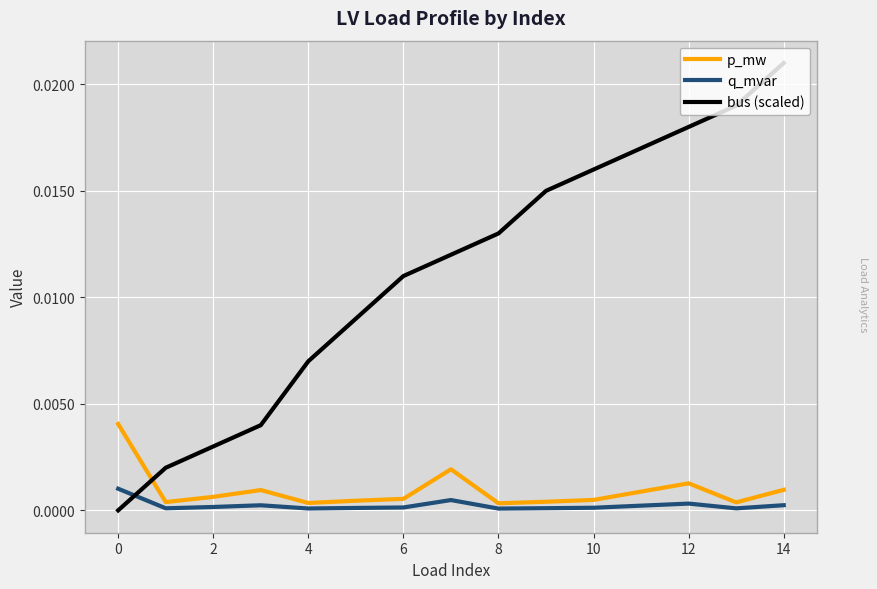

Which series has the largest range (max minus min)?

bus (scaled)